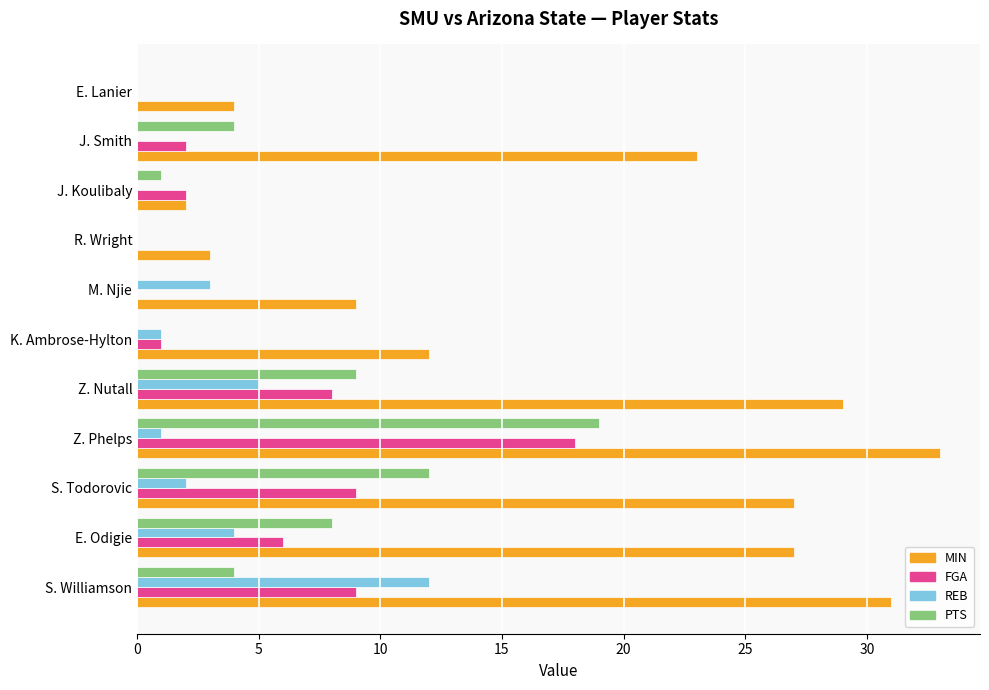

How many series are shown in this chart?

4